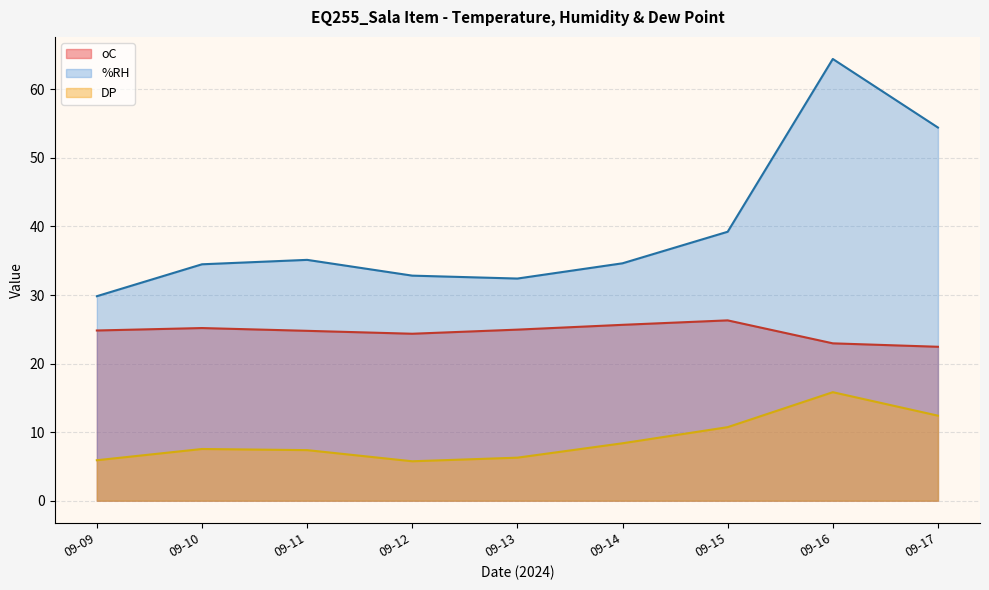

List the series in order of their overall mean, highest first.

%RH, oC, DP